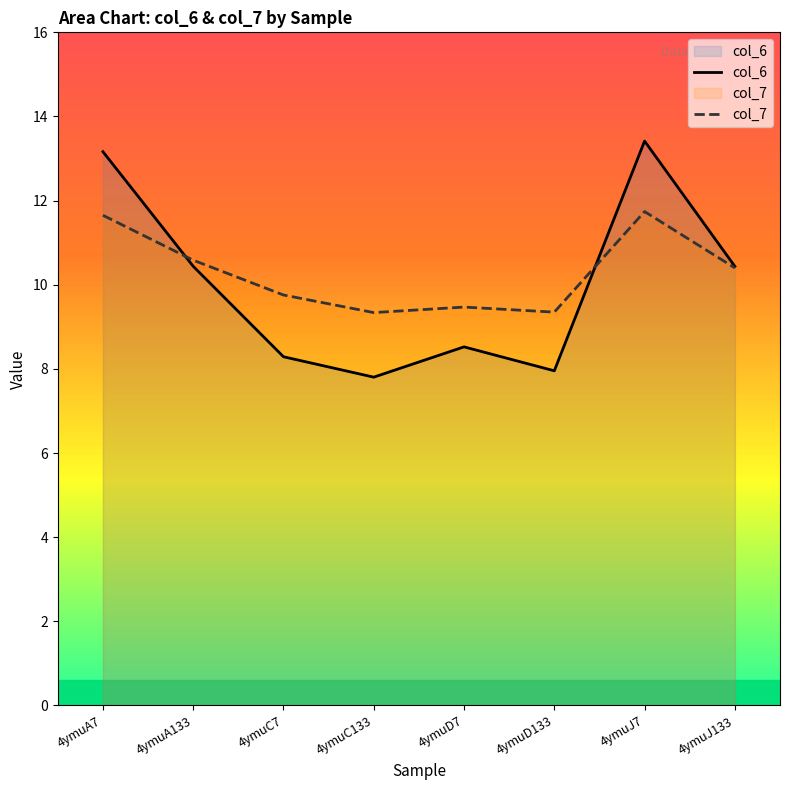

True or false: col_6 has a value of 4.1 at 4ymuC133.

False